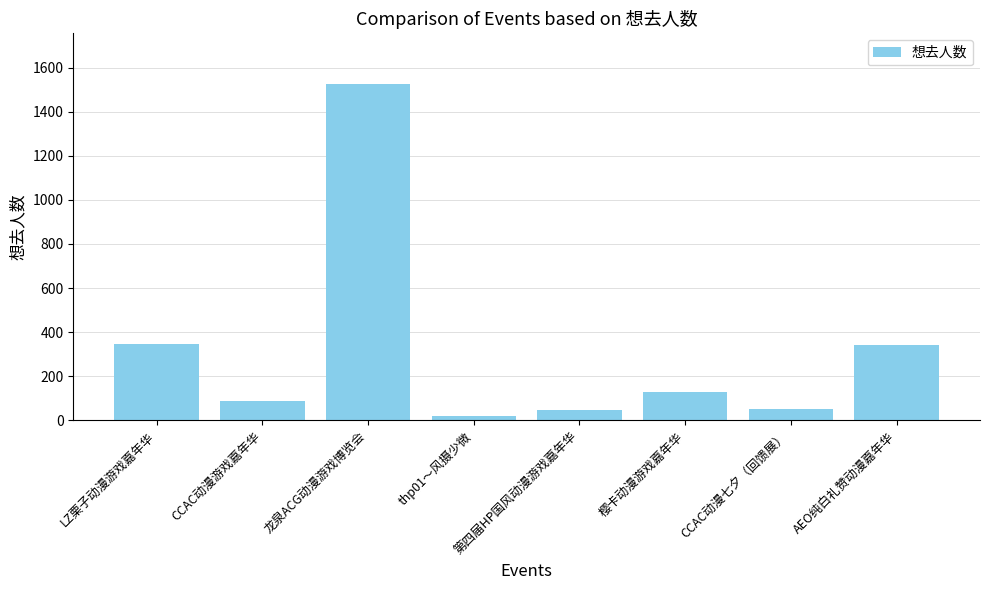

What is the label of the 7th bar from the right?

CCAC动漫游戏嘉年华